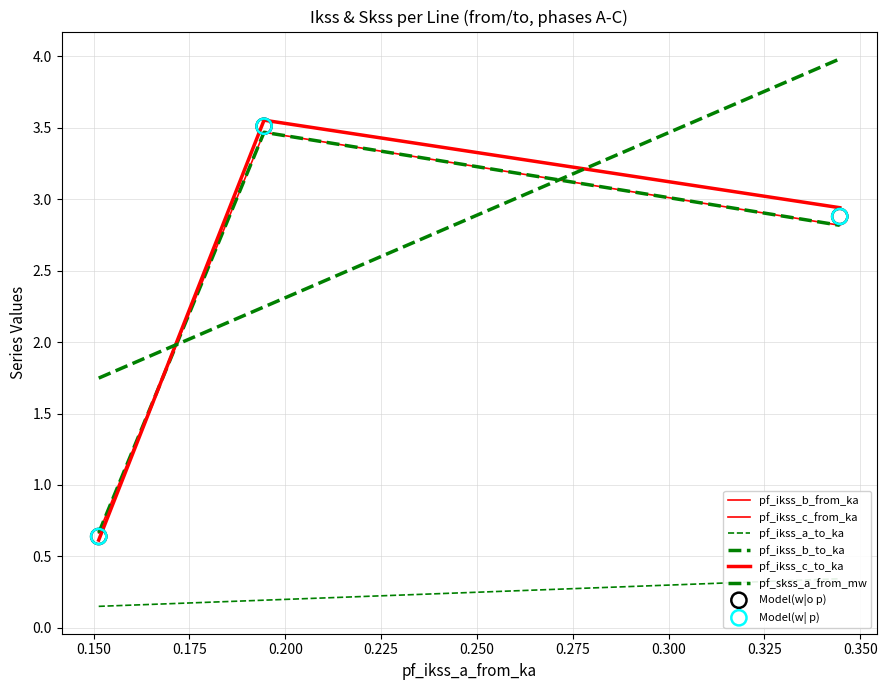

At how many categories does at least one series exceed 1?

3